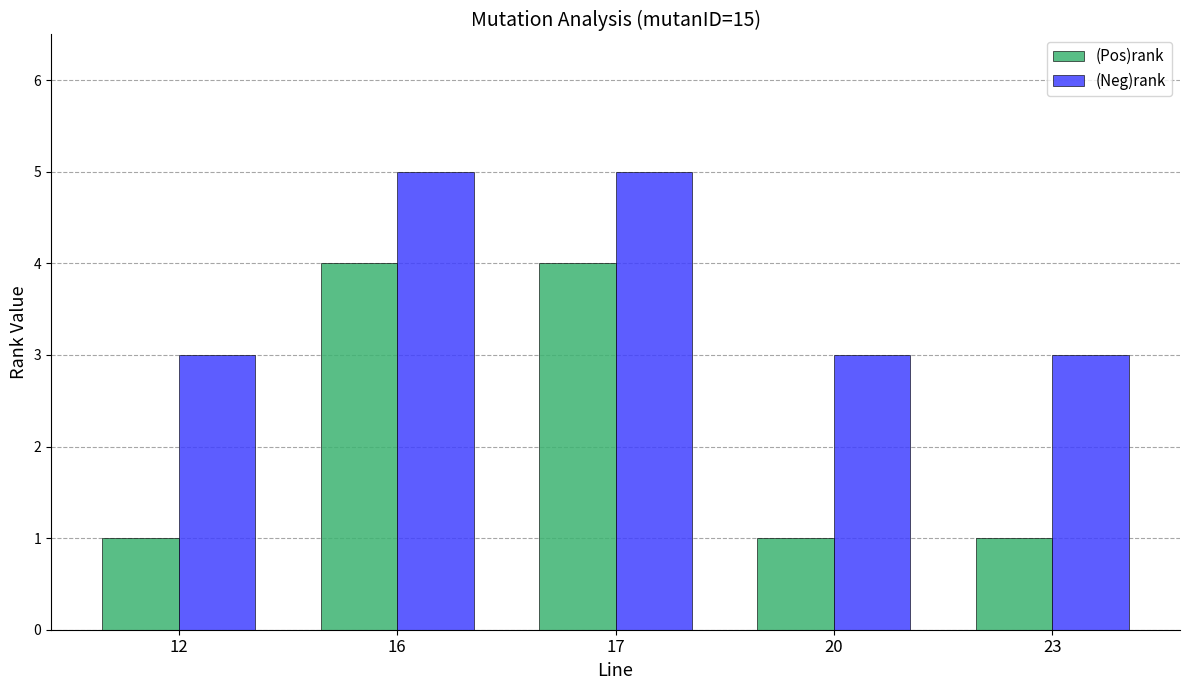

What are all the series names shown in the legend?

(Pos)rank, (Neg)rank